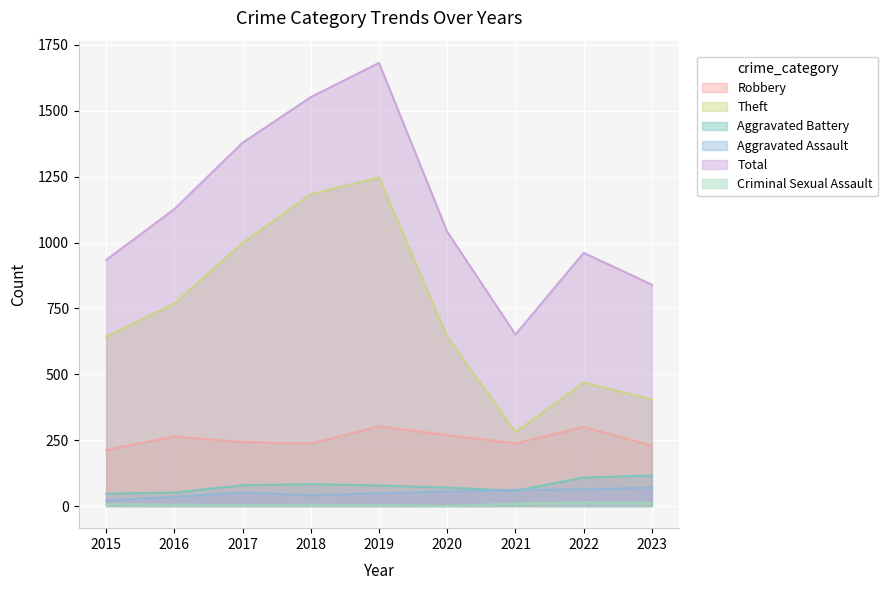

Reading left to right, extract all data points from this chart.

Robbery: 2015=213	2016=264	2017=243	2018=237	2019=303	2020=269	2021=238	2022=300	2023=229
Theft: 2015=643	2016=769	2017=999	2018=1184	2019=1247	2020=643	2021=281	2022=469	2023=405
Aggravated Battery: 2015=47	2016=51	2017=79	2018=83	2019=78	2020=70	2021=58	2022=108	2023=116
Aggravated Assault: 2015=21	2016=35	2017=51	2018=41	2019=48	2020=55	2021=61	2022=63	2023=70
Total: 2015=934	2016=1127	2017=1379	2018=1552	2019=1682	2020=1041	2021=651	2022=961	2023=840
Criminal Sexual Assault: 2015=7	2016=5	2017=4	2018=5	2019=4	2020=0	2021=9	2022=14	2023=12